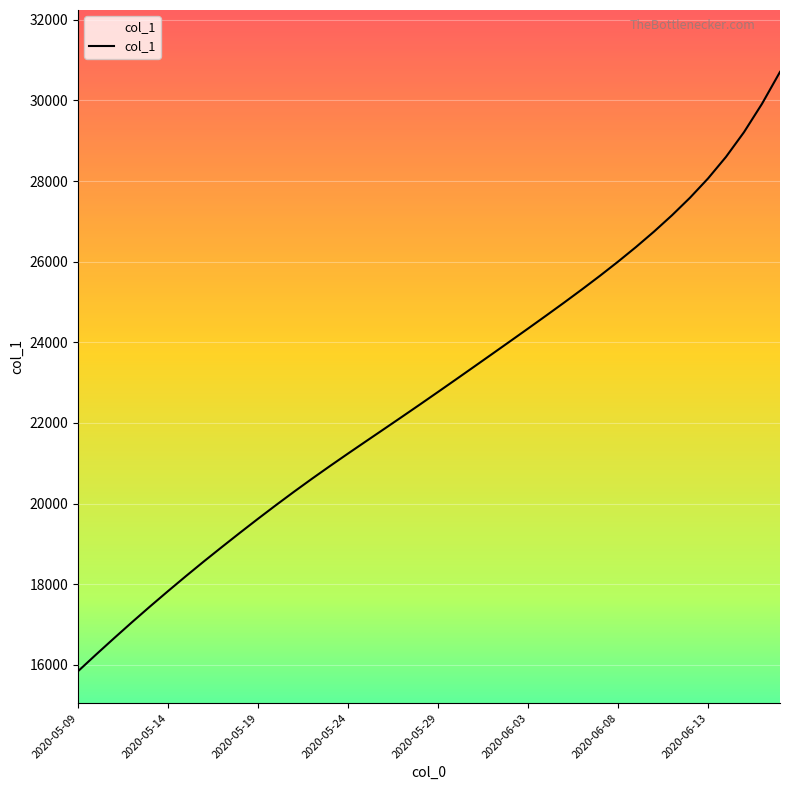

What is the maximum value shown in the chart?

30707.0